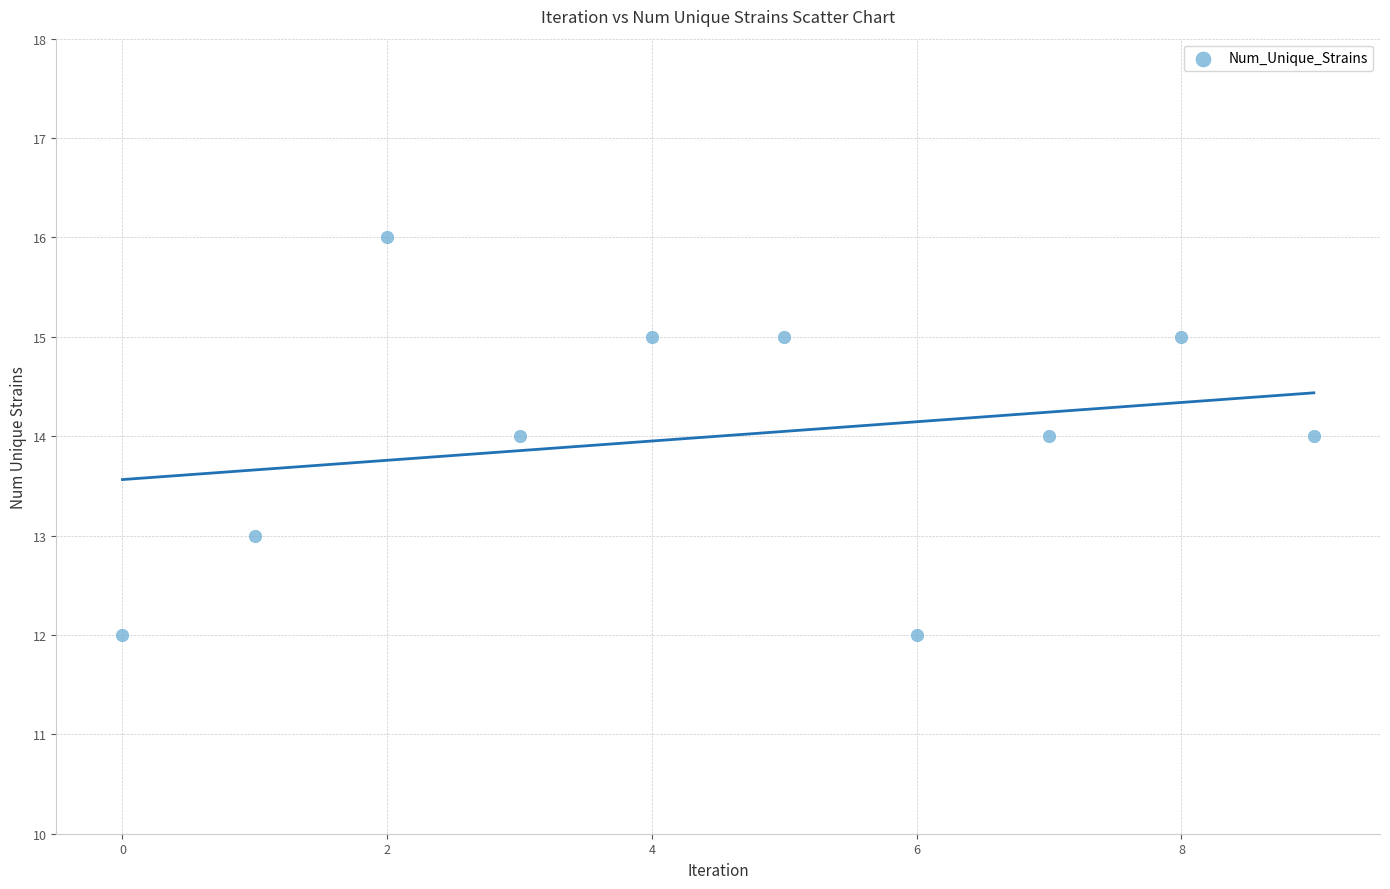

What is the range of Y values (max minus min)?

4